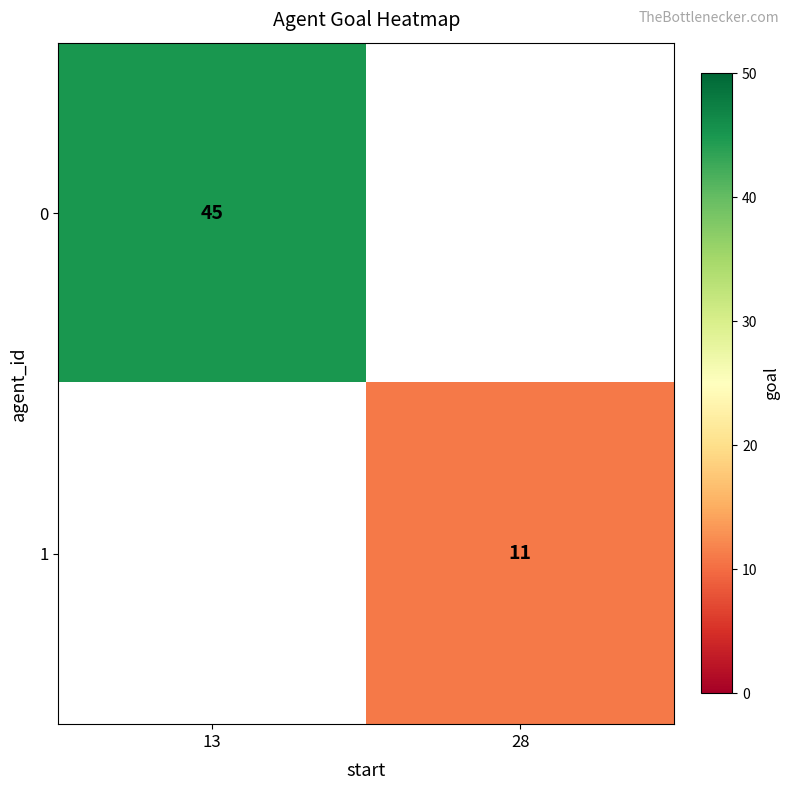

The value of 1 at 28 is 16.5. True or false?

False